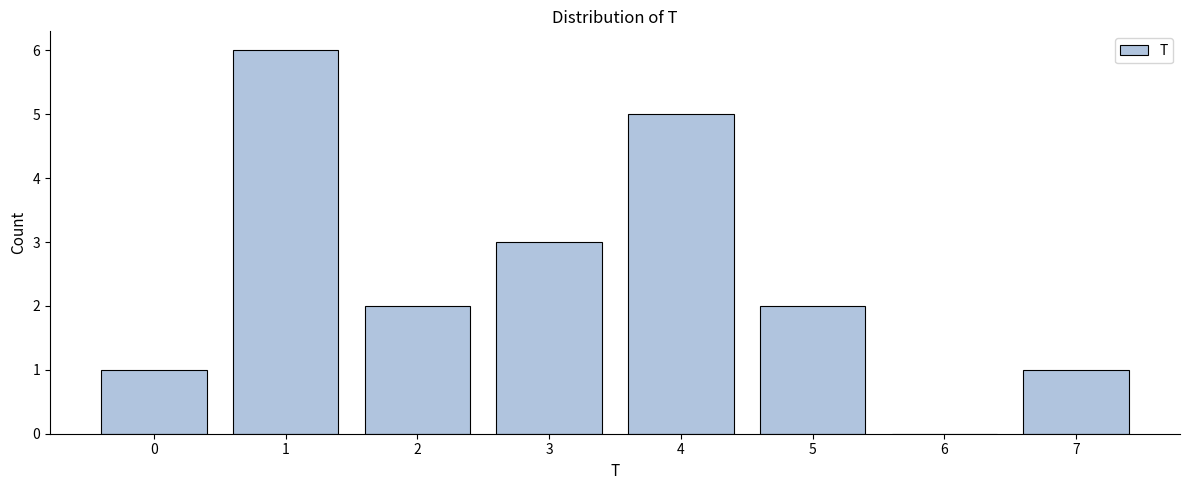

Reading left to right, extract all data points from this chart.

0=1	1=6	2=2	3=3	4=5	5=2	6=0	7=1